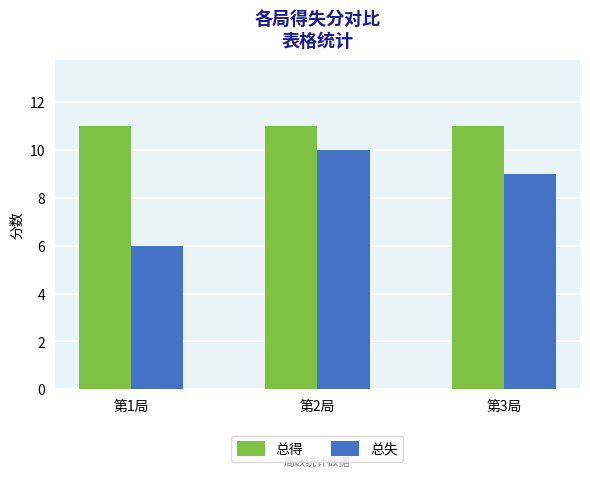

What is the approximate value of 总得 at 第3局?

11